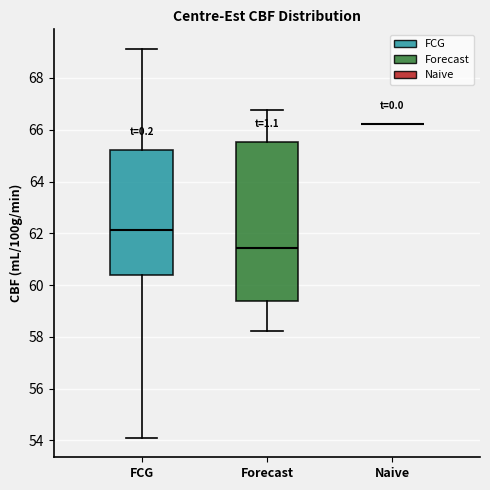

Comparing the boxes themselves (not the whiskers), which one is the tallest?

Forecast